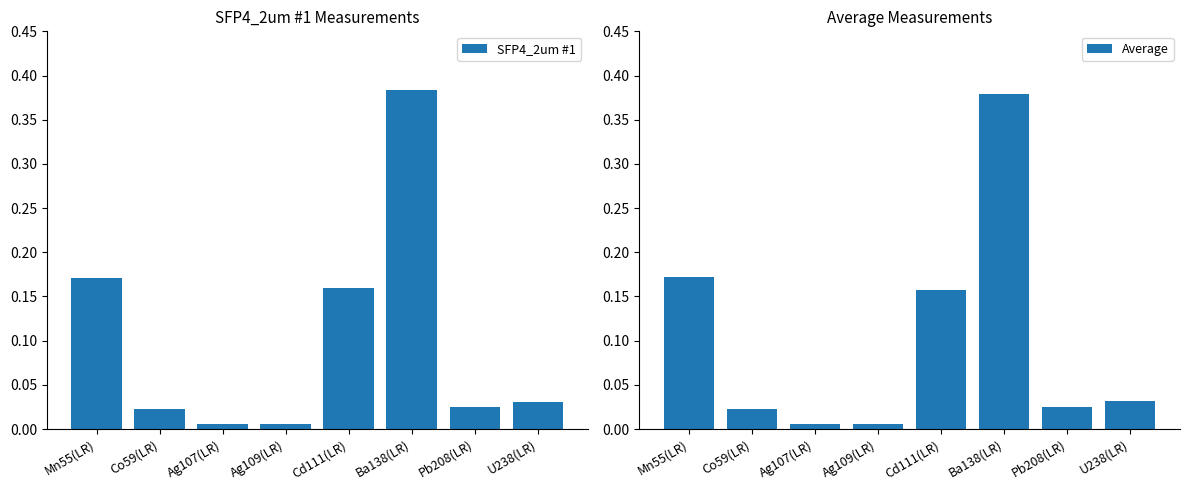

What is the average value of the SFP4_2um #1 series?

0.1